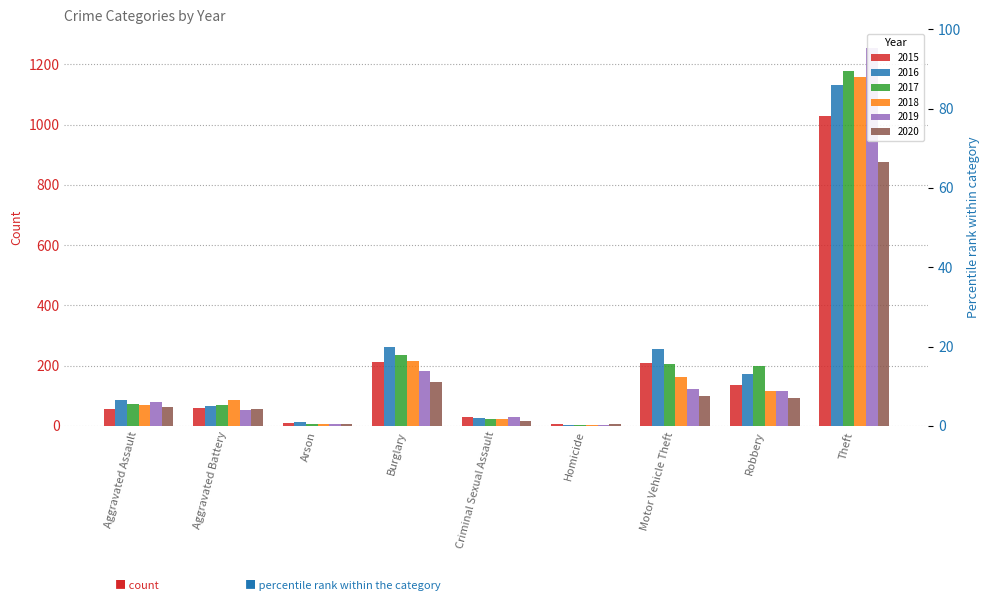

True or false: 2019 has a value of 142 at Aggravated Assault.

False